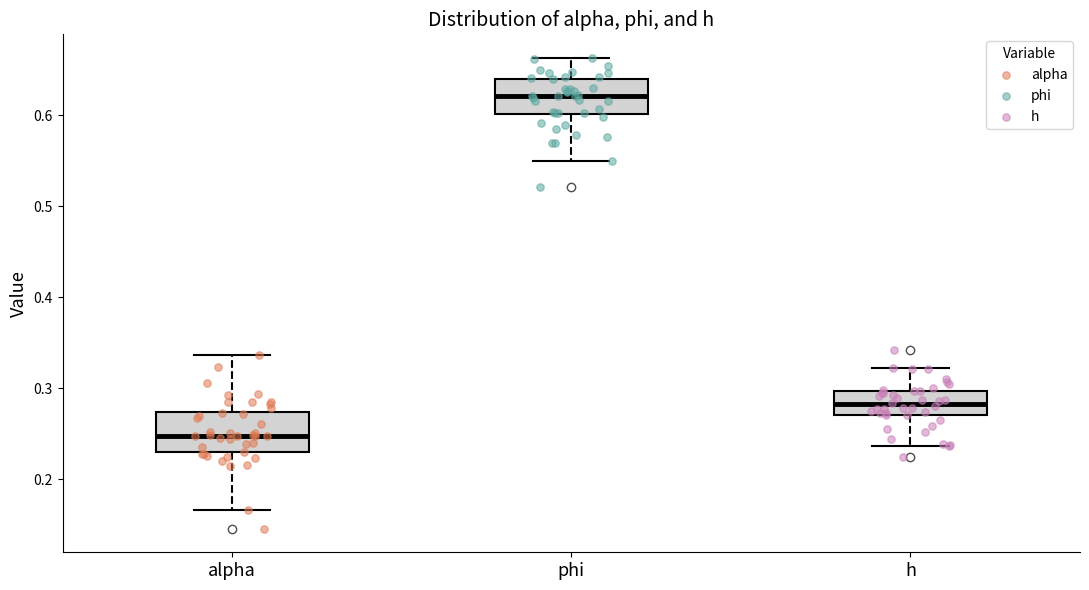

Which box's median line is the lowest?

alpha